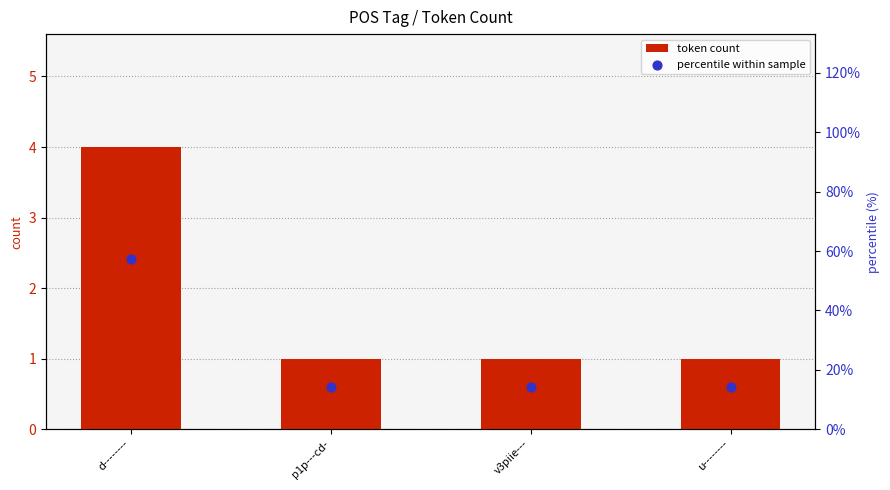

At which category is the sum across all series the highest?

d--------